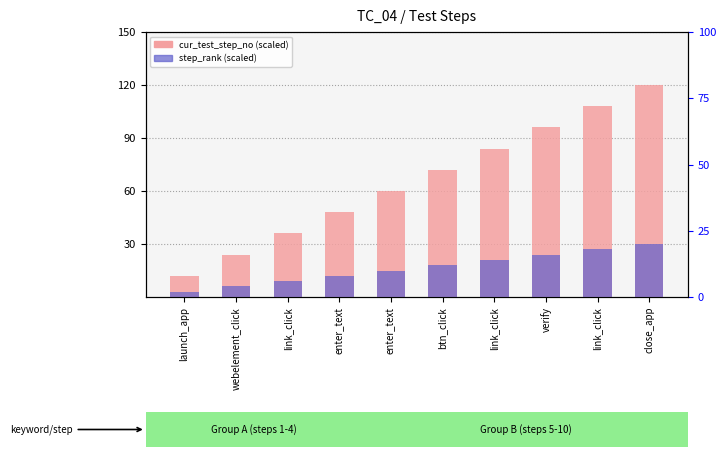

Read the step_rank value at enter_text, to the nearest 5.

15